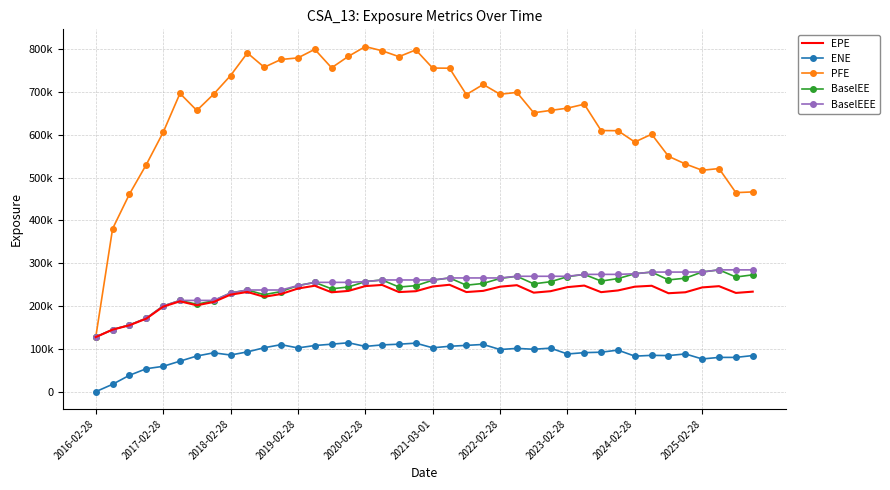

True or false: BaselEE and ENE cross at least once.

False